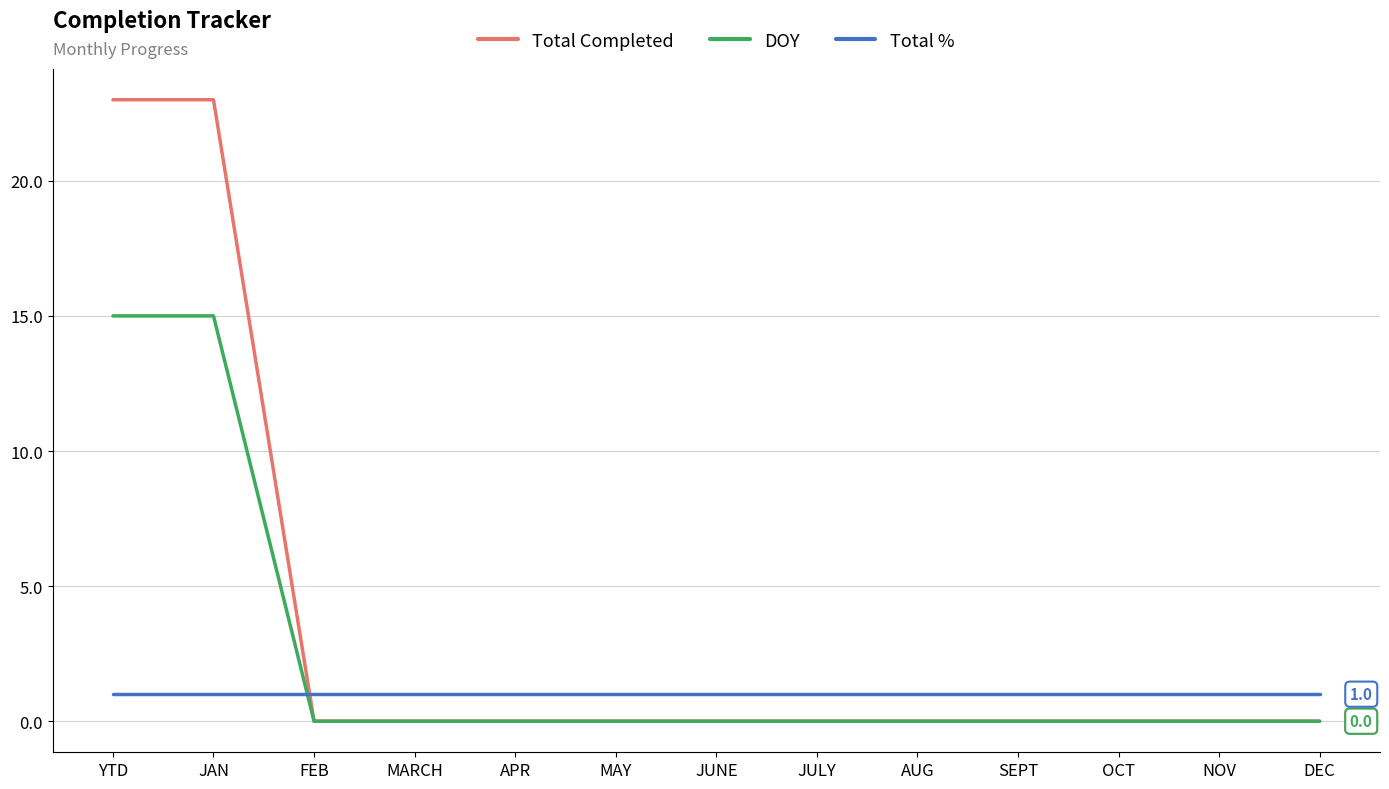

What is the sum of the Total % values at DEC and JUNE?

2